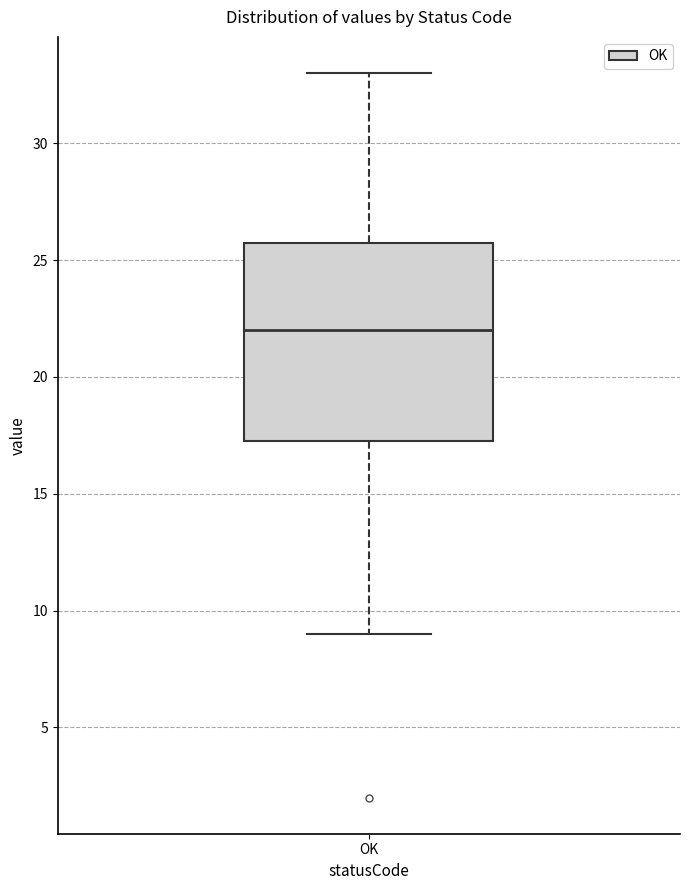

Read this box plot against the y-axis: the position of the median line, the range covered by the box, and the ends of both whiskers. The values are not printed on the chart, so give them approximately, as read against the axis.

median 22.0, box 17.5 to 26.0, whiskers 9.0 to 33.0